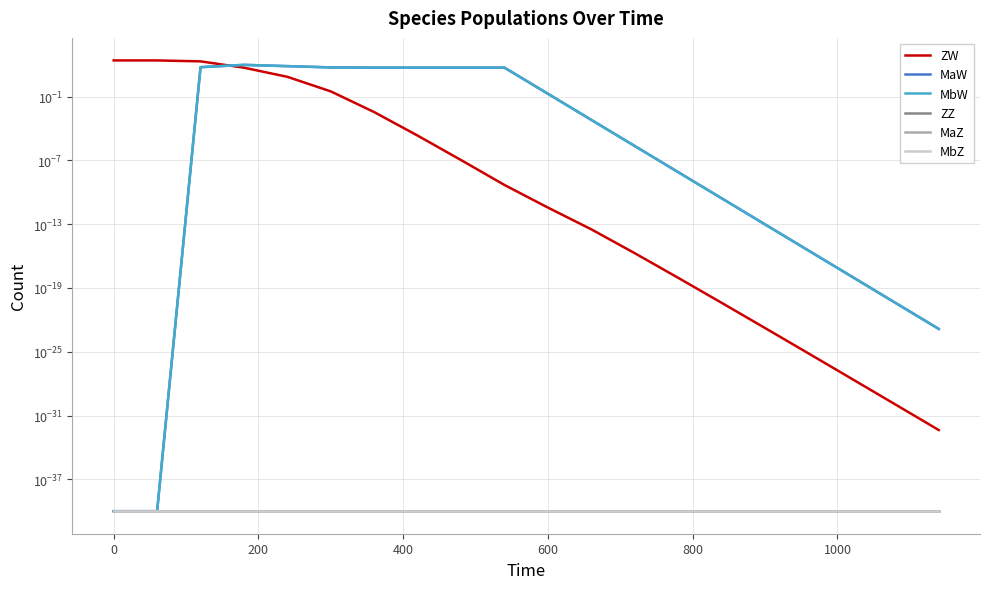

At how many categories does at least one series exceed 48?

10